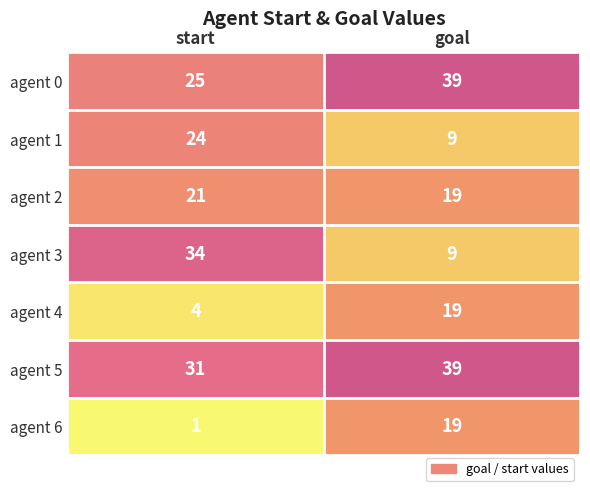

At which category does the chart reach its peak across all series?

goal